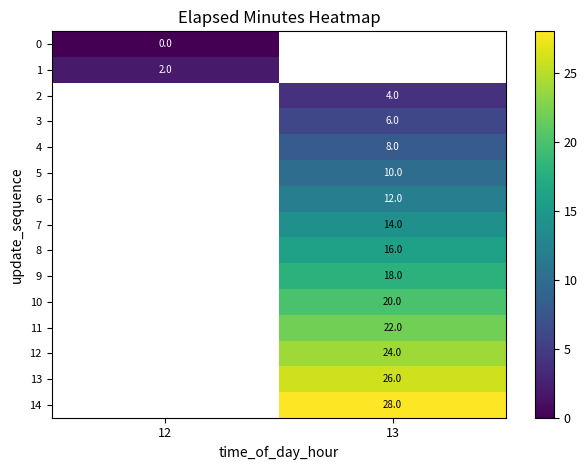

The 11 series shows 30 at 13. True or false?

False